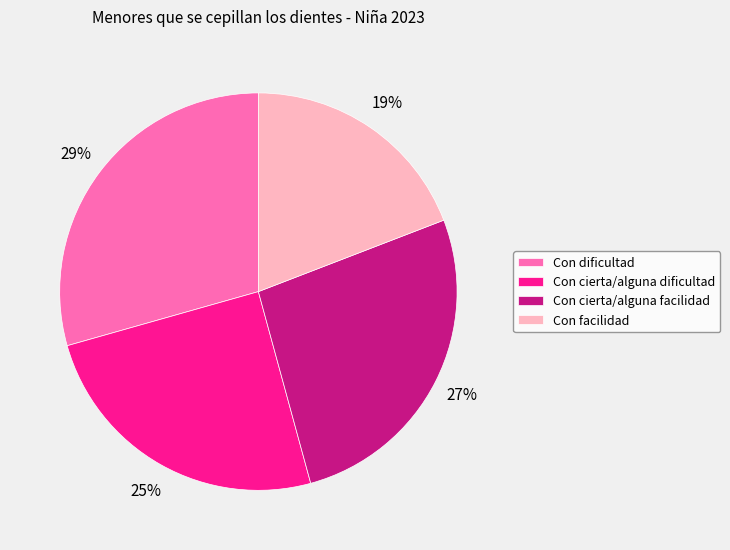

Between Con cierta/alguna dificultad and Con cierta/alguna facilidad, which is larger?

Con cierta/alguna facilidad